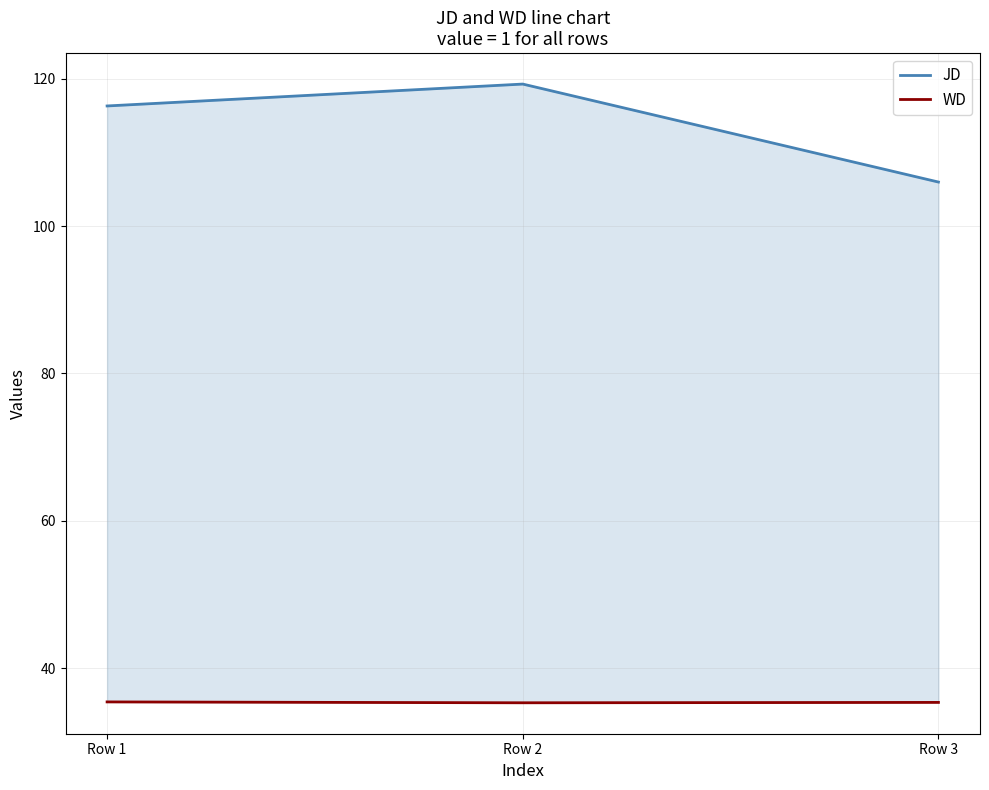

Read the WD value at Row 3.

35.3